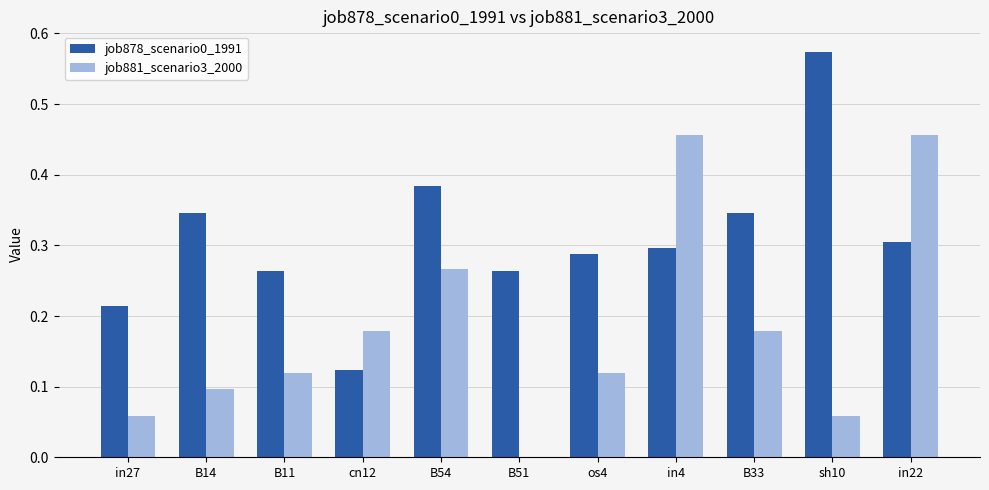

Which series has the largest total across all categories?

job878_scenario0_1991